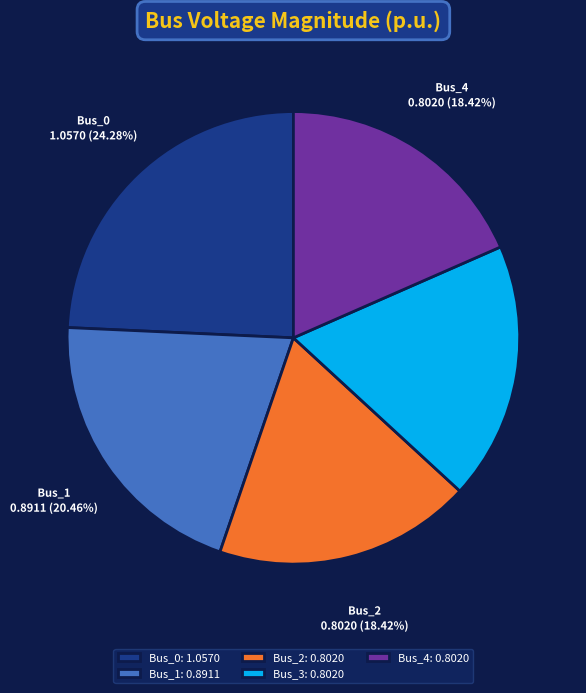

Is the sum of Bus_2: 0.8020 and Bus_4: 0.8020 greater than half?

No